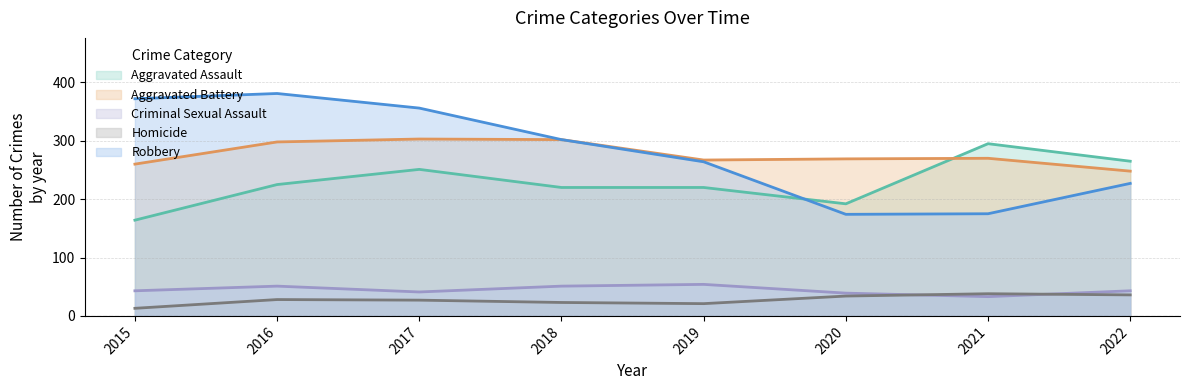

What is the total value across all series at 2018?

898